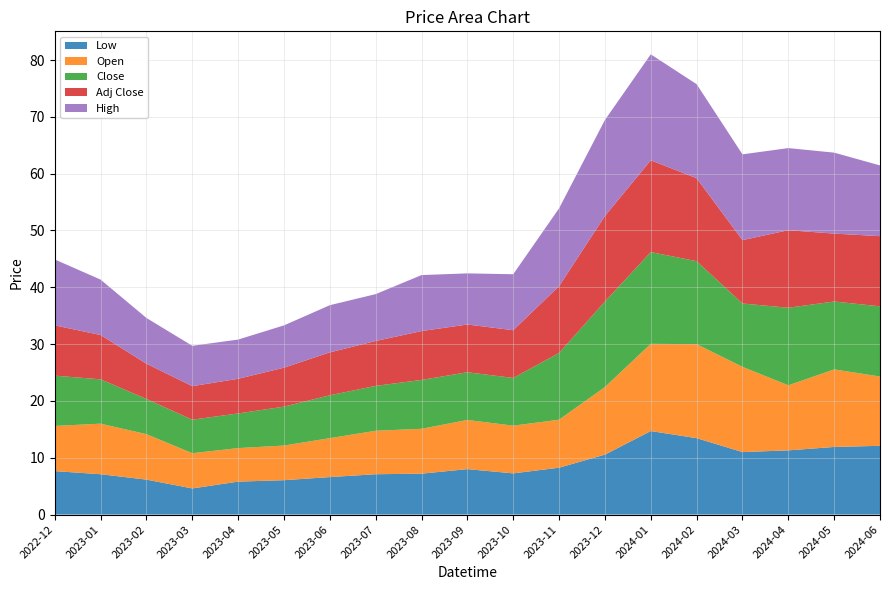

Reading left to right, what are all the values shown in this chart?

Low: 7.7	7.1	6.2	4.6	5.8	6.0	6.6	7.1	7.2	8.0	7.2	8.2	10.6	14.7	13.4	11.0	11.3	11.9	12.1
Open: 8.0	8.9	8.0	6.2	5.9	6.1	6.8	7.7	7.9	8.7	8.4	8.4	11.9	15.3	16.6	15.0	11.4	13.7	12.2
Close: 8.8	7.8	6.2	5.9	6.1	6.8	7.5	7.9	8.6	8.4	8.4	11.8	15.1	16.1	14.6	11.2	13.7	11.9	12.3
Adj Close: 8.8	7.8	6.2	5.9	6.1	6.8	7.5	7.9	8.6	8.4	8.4	11.8	15.1	16.1	14.6	11.2	13.7	11.9	12.3
High: 11.6	9.8	8.1	7.1	6.9	7.5	8.3	8.2	9.8	9.0	9.8	13.7	16.9	18.6	16.6	15.1	14.4	14.2	12.4